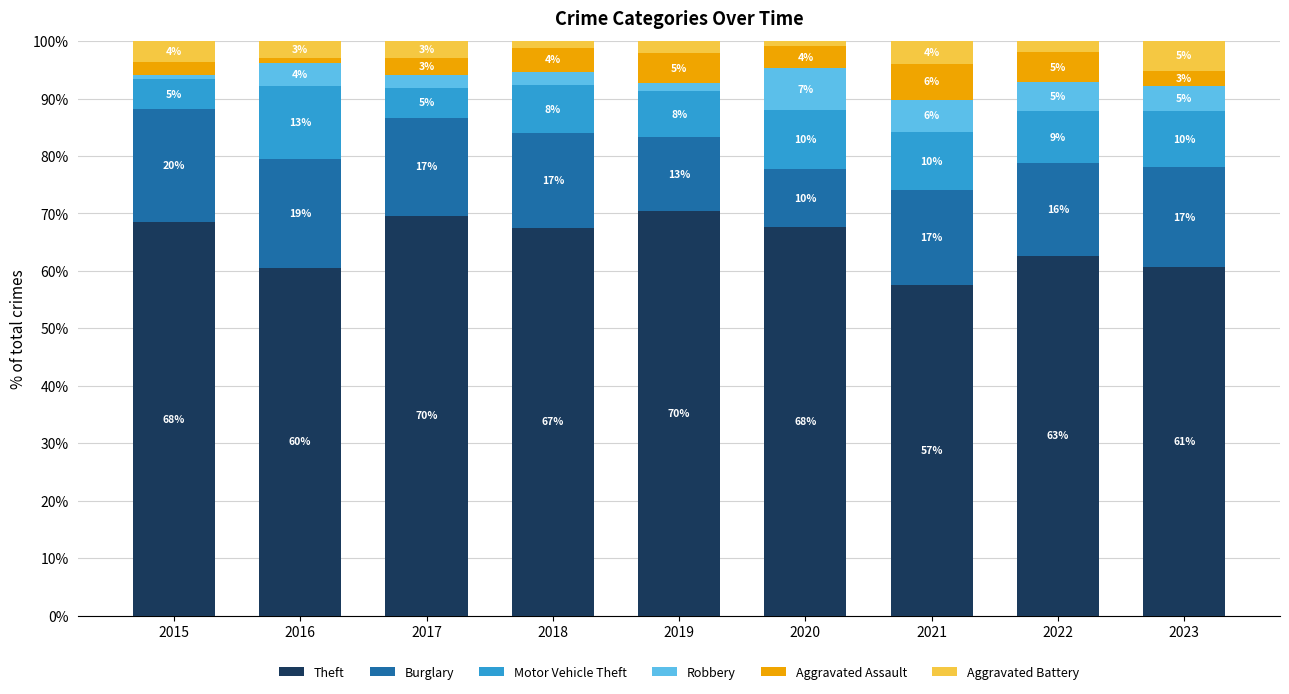

At 2016, list the series in order from smallest to largest.

Aggravated Assault, Aggravated Battery, Robbery, Motor Vehicle Theft, Burglary, Theft